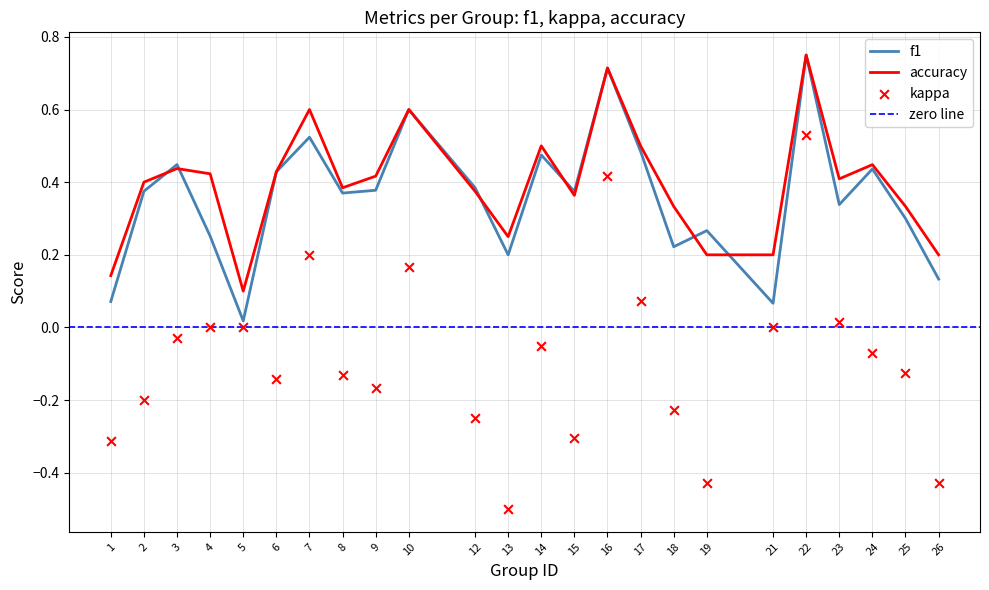

Is the value of accuracy at 9 greater than the value of f1 at 1?

Yes